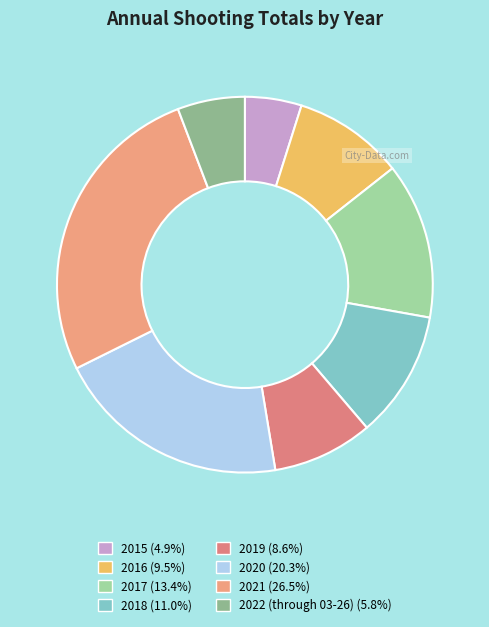

What is the smallest slice in the pie chart?

2015